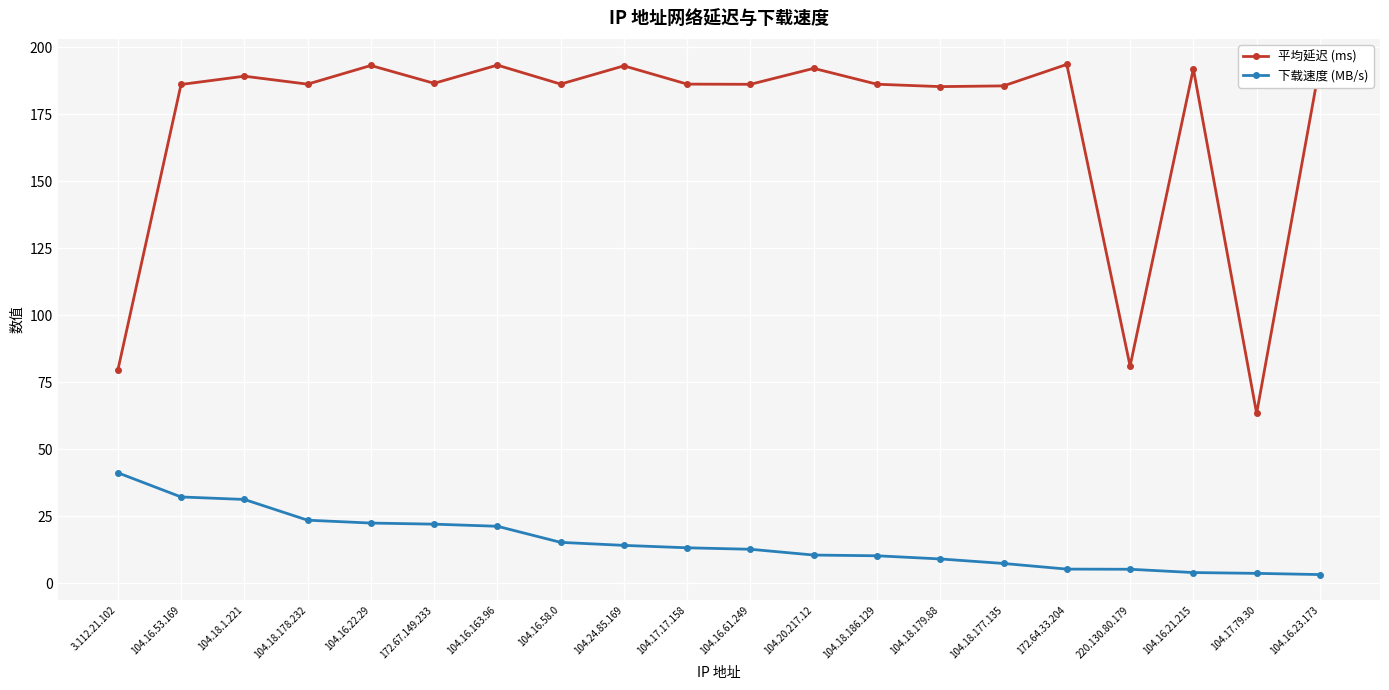

Which series has the largest range (max minus min)?

平均延迟 (ms)